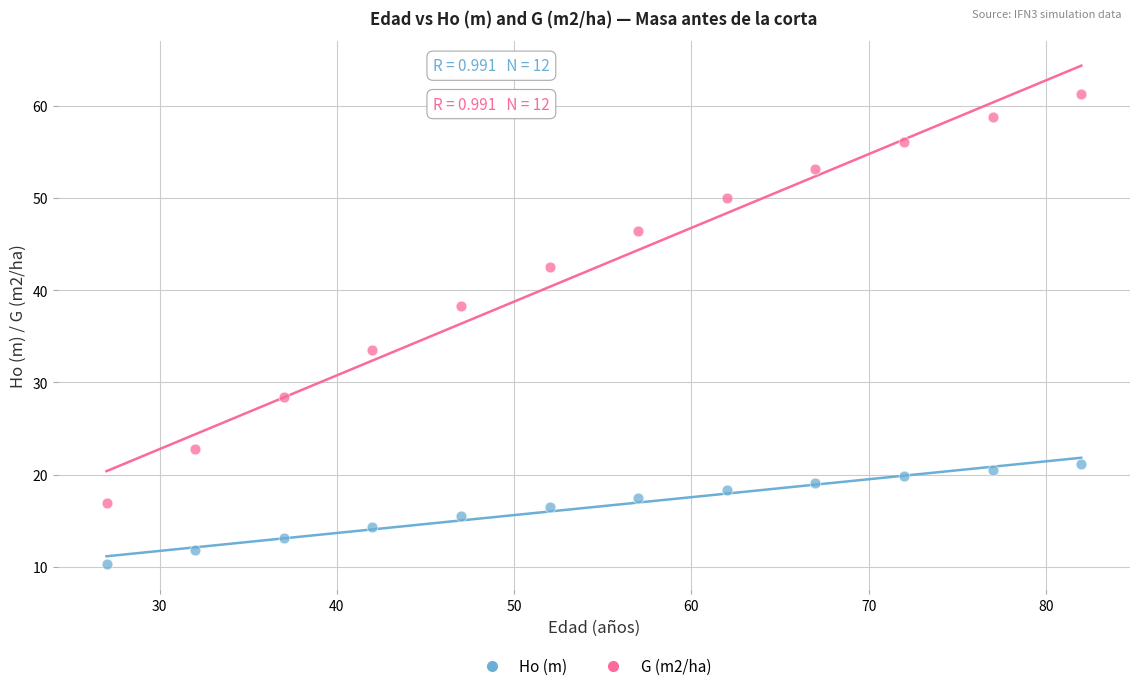

Which series reaches the minimum Y coordinate?

Ho (m)